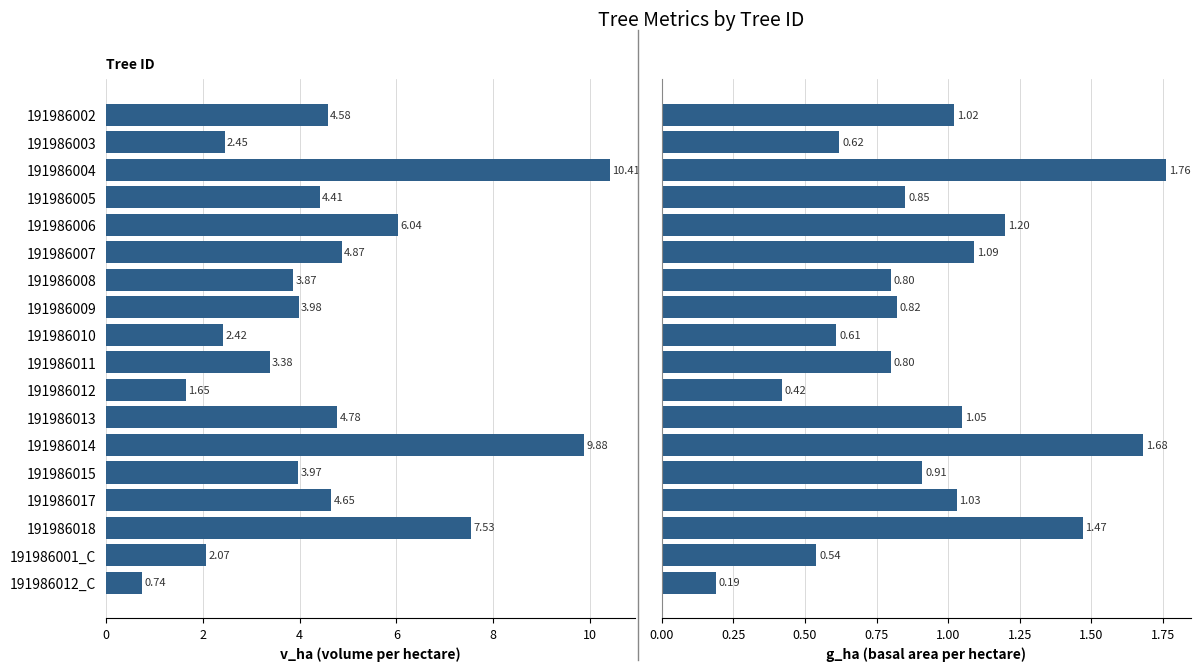

Rank the series by their maximum value, from lowest to highest.

g_ha, v_ha